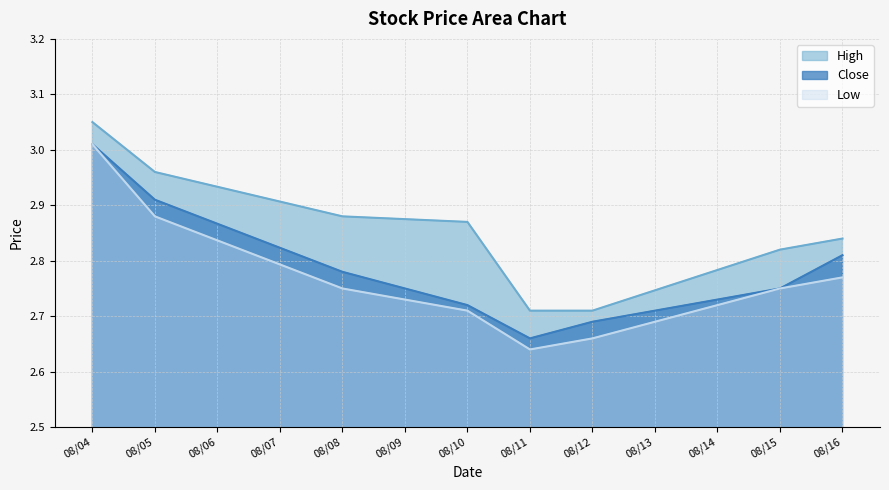

The Low series shows 4.2 at 08/10. True or false?

False